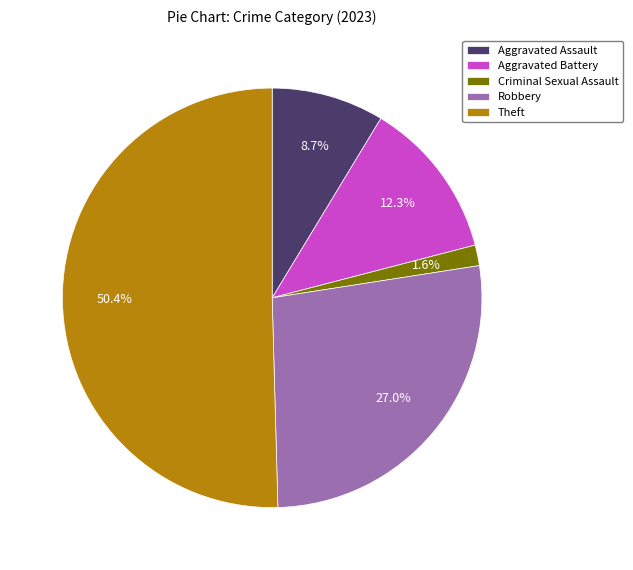

How many slices are in this pie chart?

5